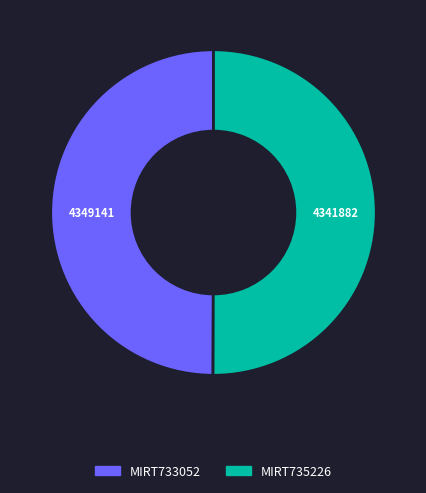

Is the sum of MIRT735226 and MIRT733052 greater than half?

Yes